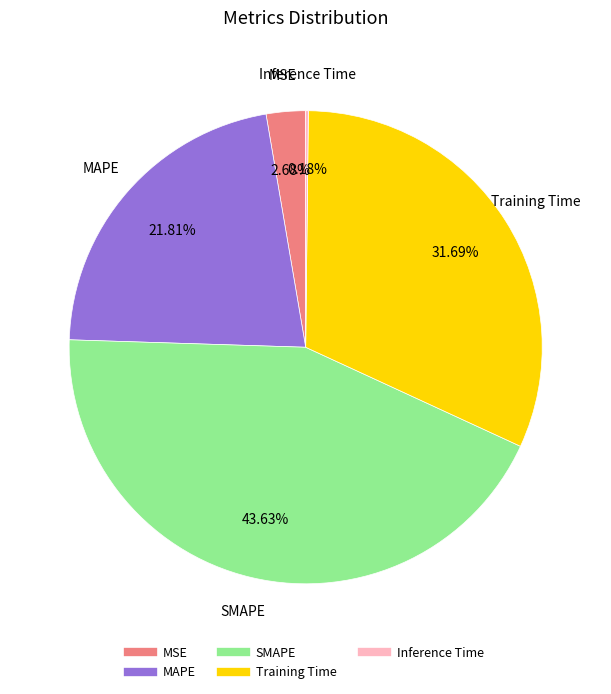

What is the ratio of the value at Training Time to the value at SMAPE?

0.7